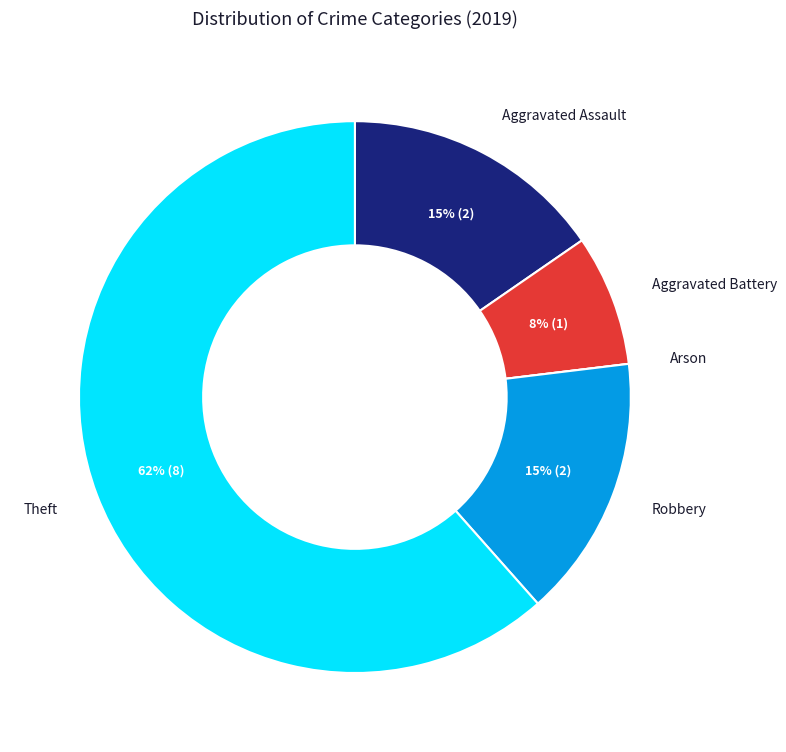

What is the largest slice in the pie chart?

Theft